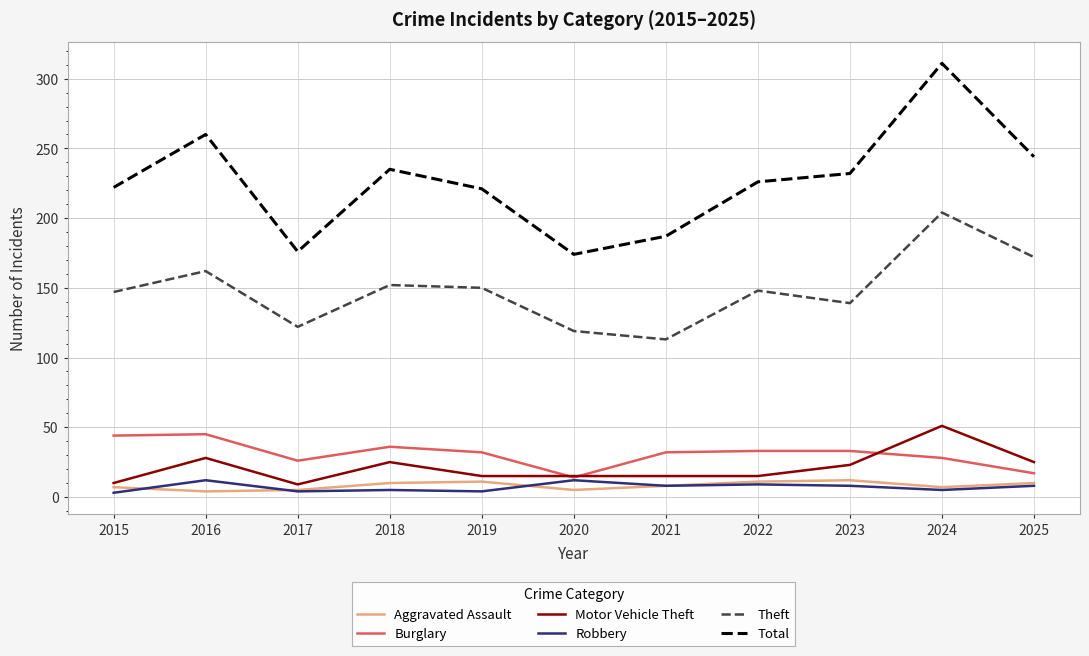

True or false: Burglary has a value of 32 at 2019.

True